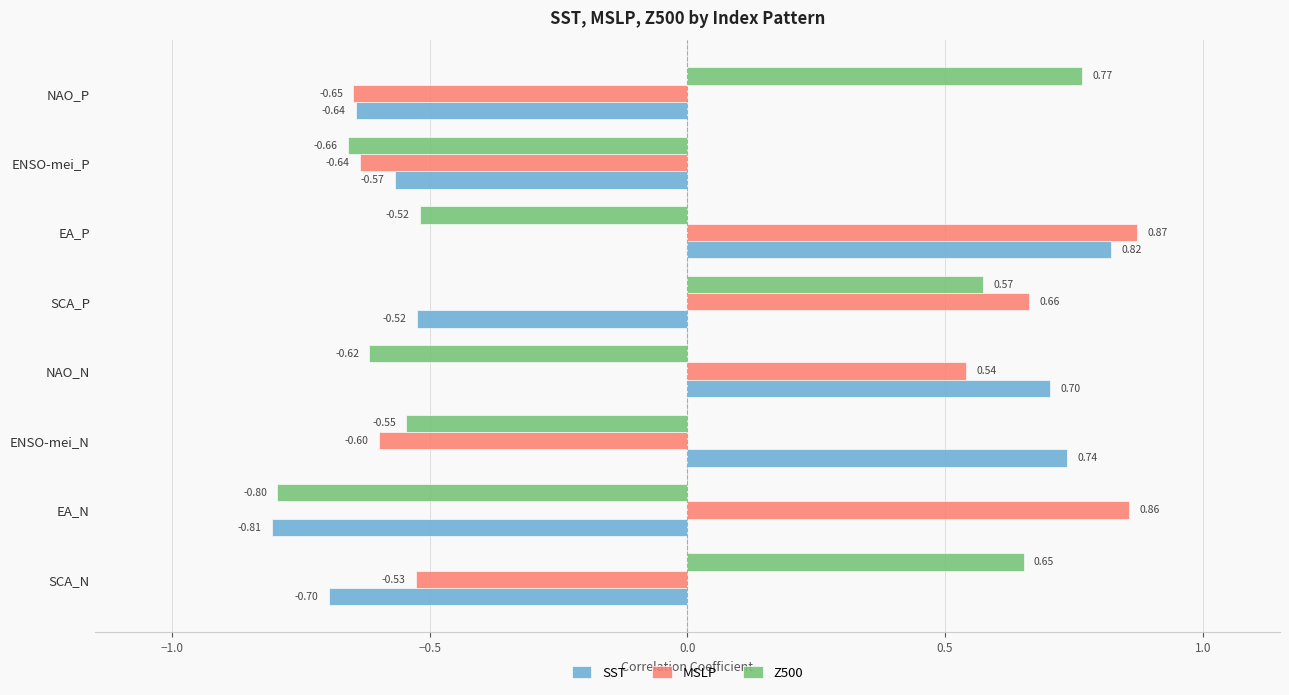

Between ENSO-mei_N and EA_P, which series saw the biggest shift?

MSLP